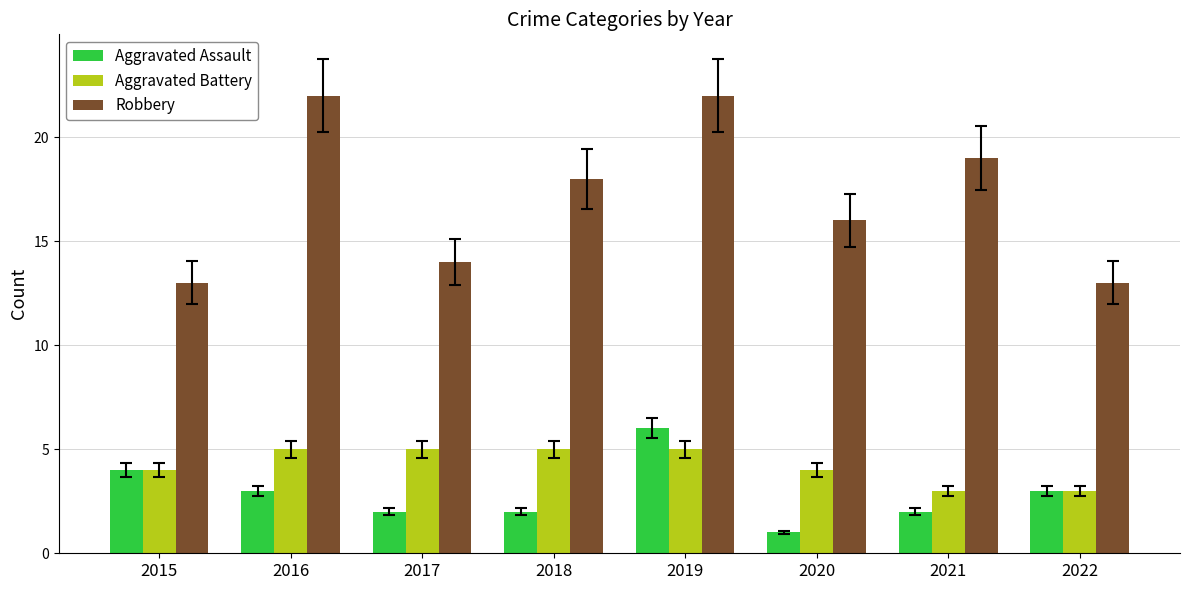

What is the value of the Aggravated Battery bar at the 5th from the left?

5